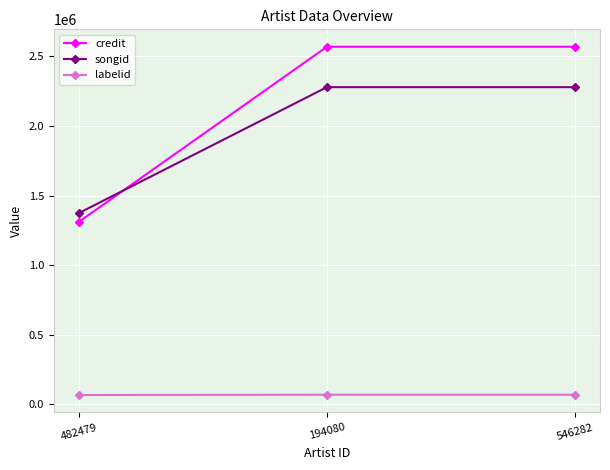

Which series has the largest total across all categories?

credit